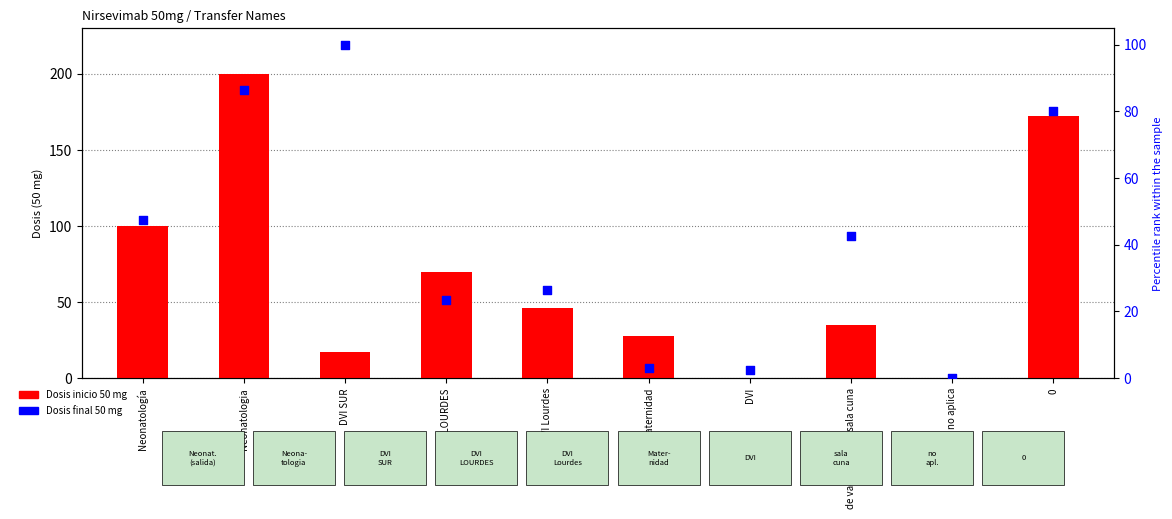

Which series has the largest total across all categories?

Dosis inicio 50 mg